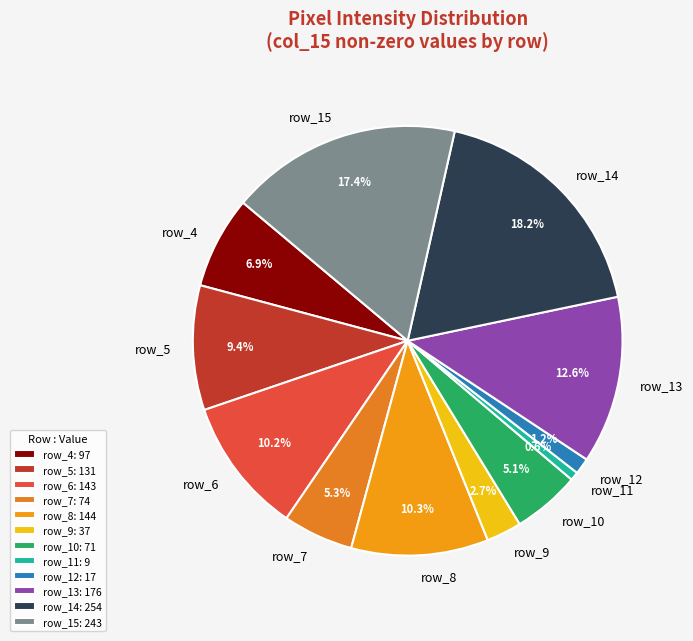

To the nearest percent, what portion does row_14 represent?

18%